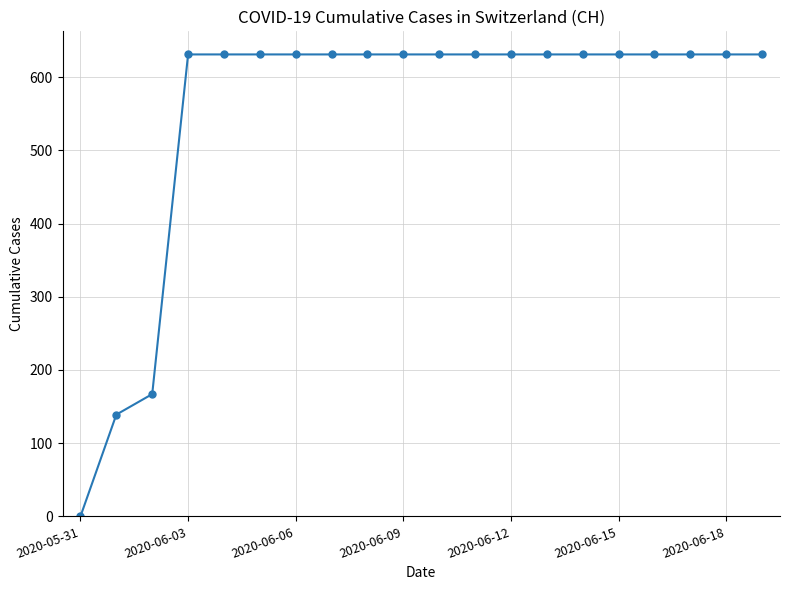

How many positive values are there?

19